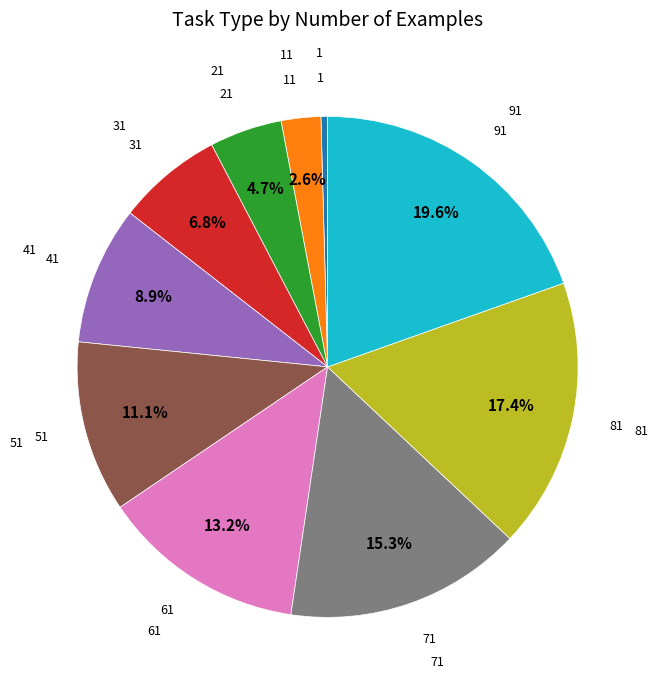

Does any single category account for the majority?

No